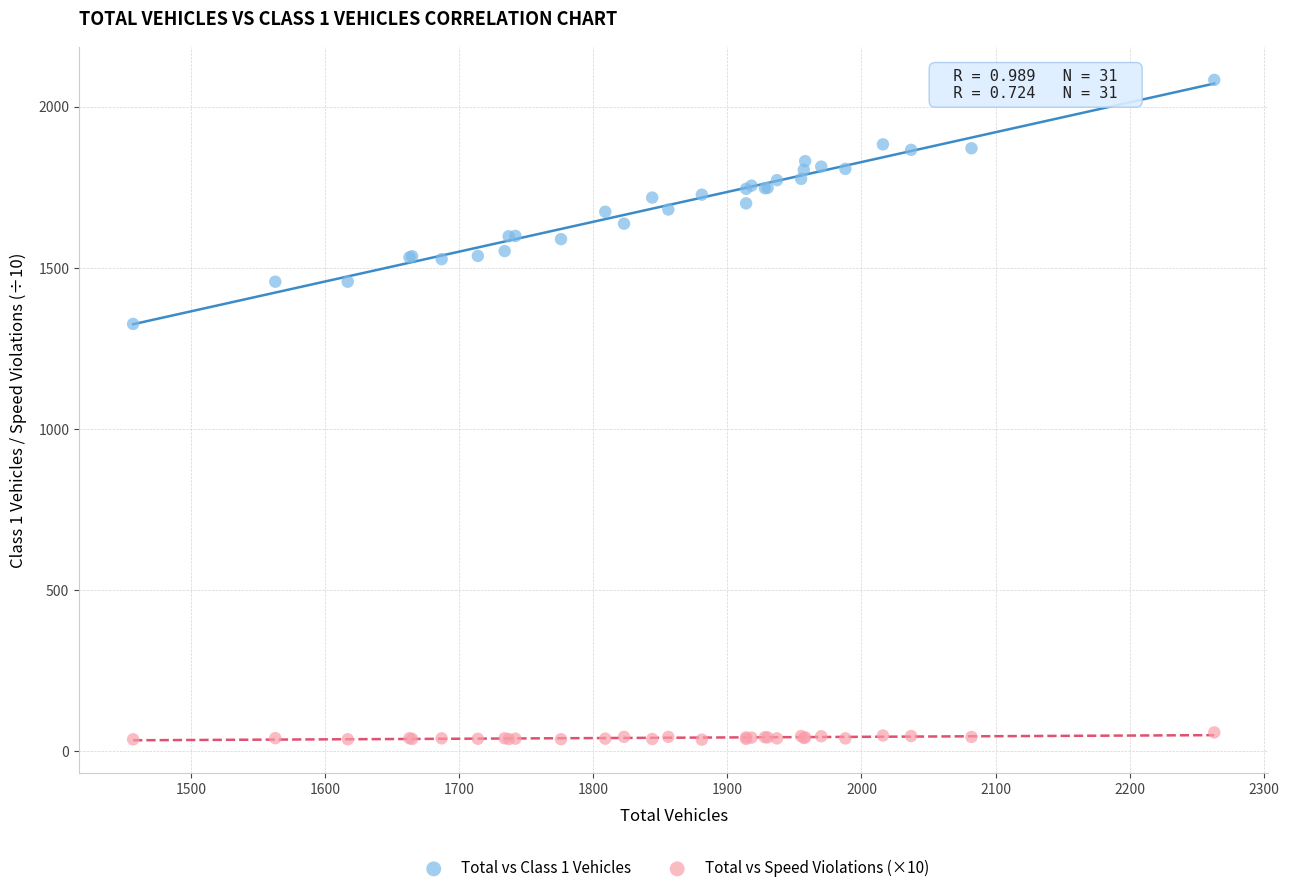

Across all series, what Y value is closest to 1059?

1326.0